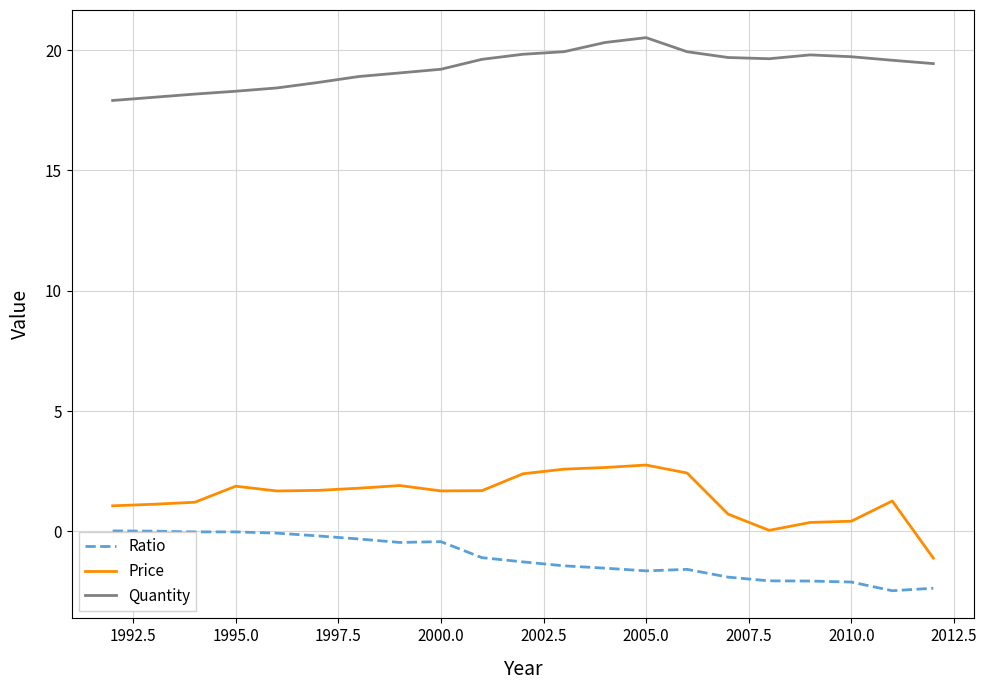

Count the number of categories in the chart.

21